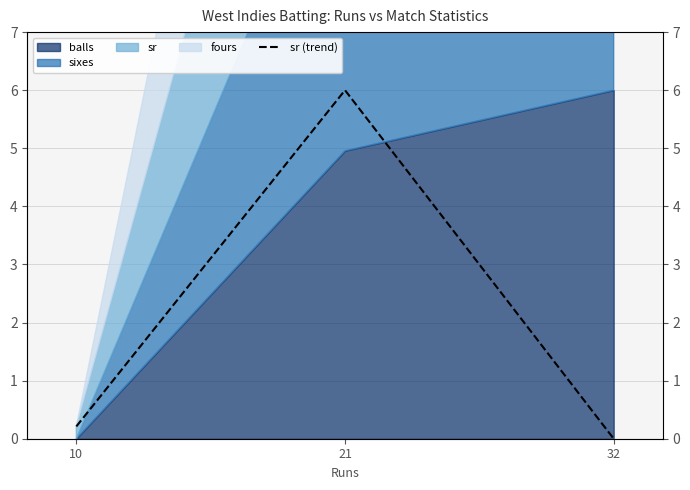

Does the chart have visible grid lines?

Yes